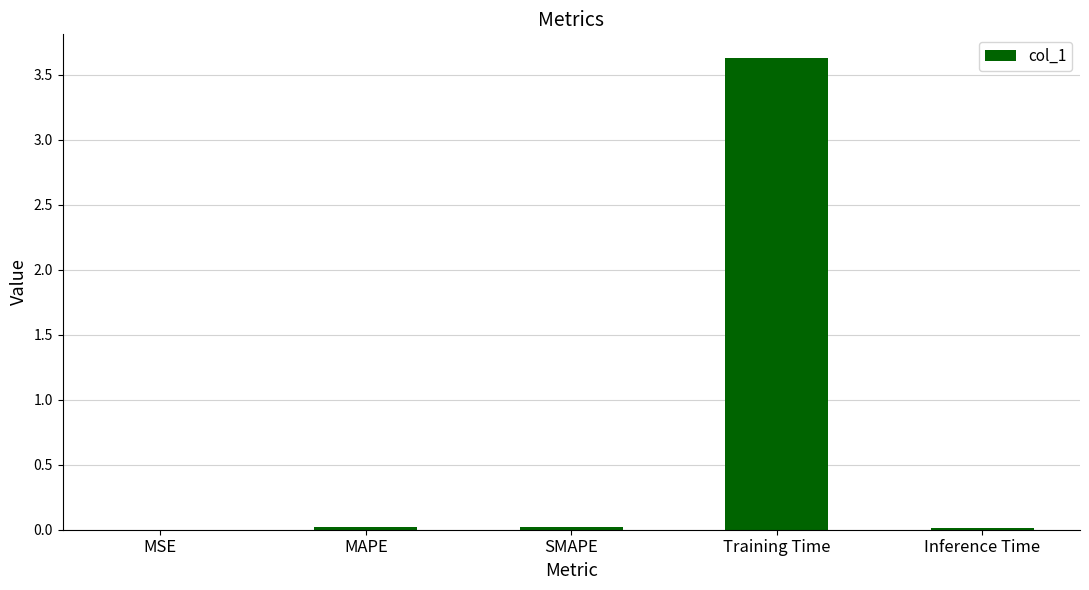

The chart shows a value of 0.0 at Inference Time. True or false?

True